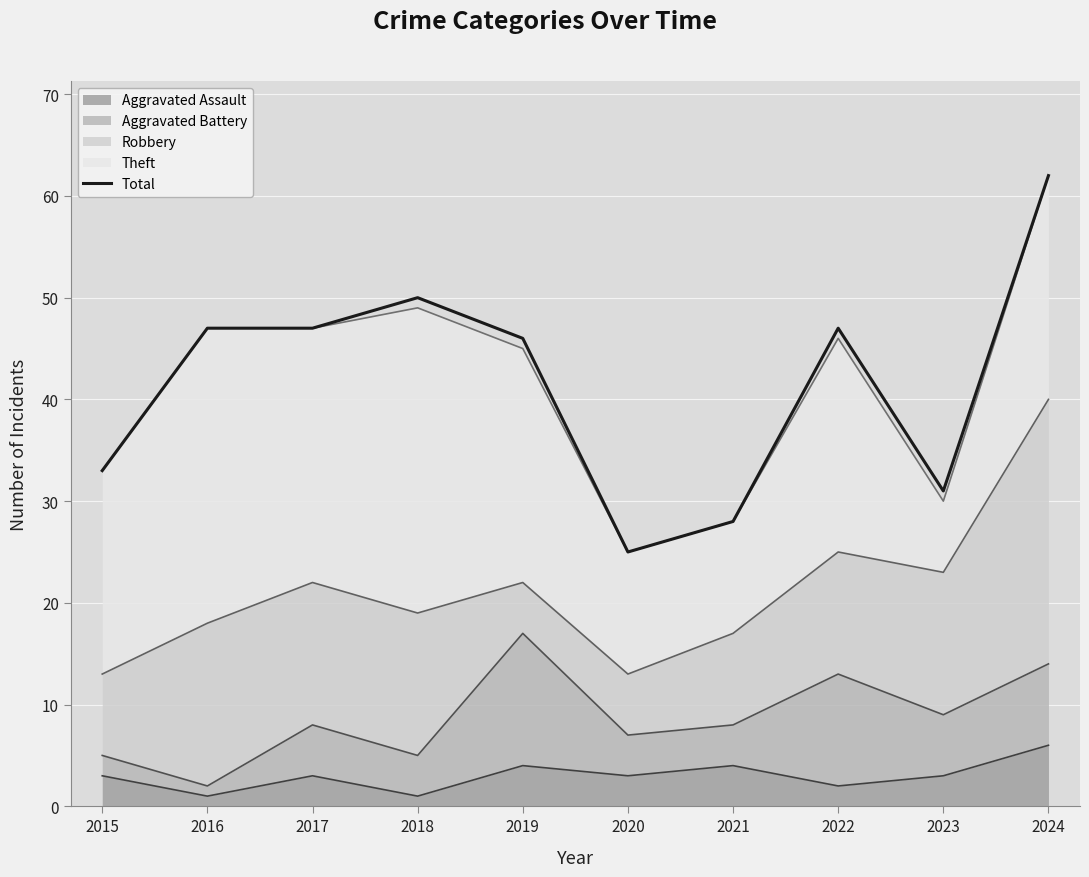

The chart shows a value of 44 at 2021. True or false?

False